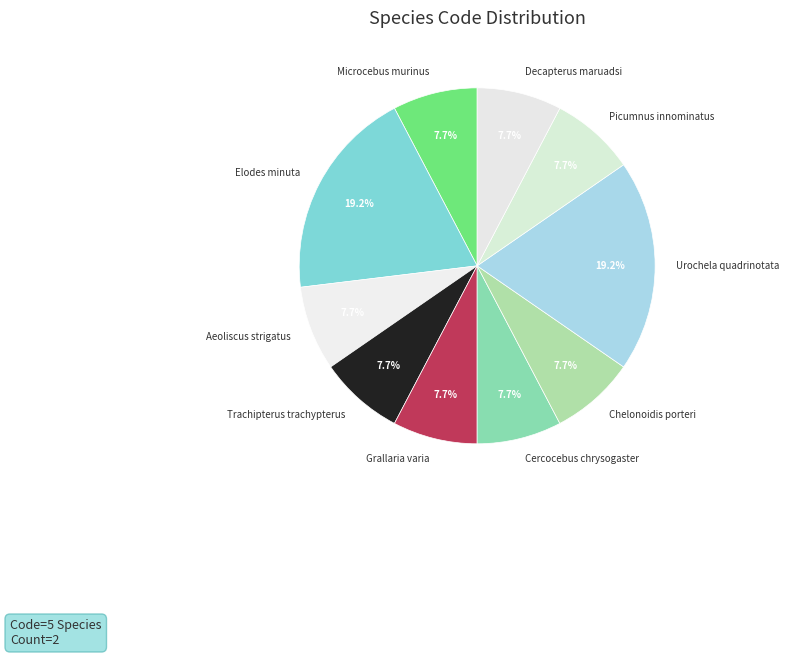

Is it true that Urochela quadrinotata is 4% of the pie?

False